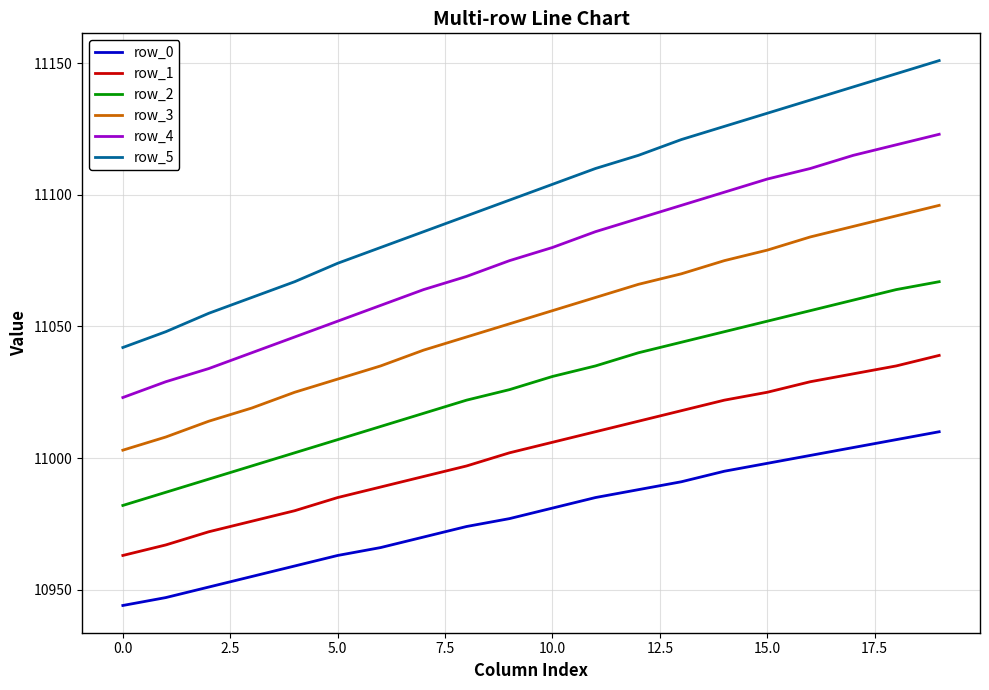

Which series has the widest spread of values?

row_5